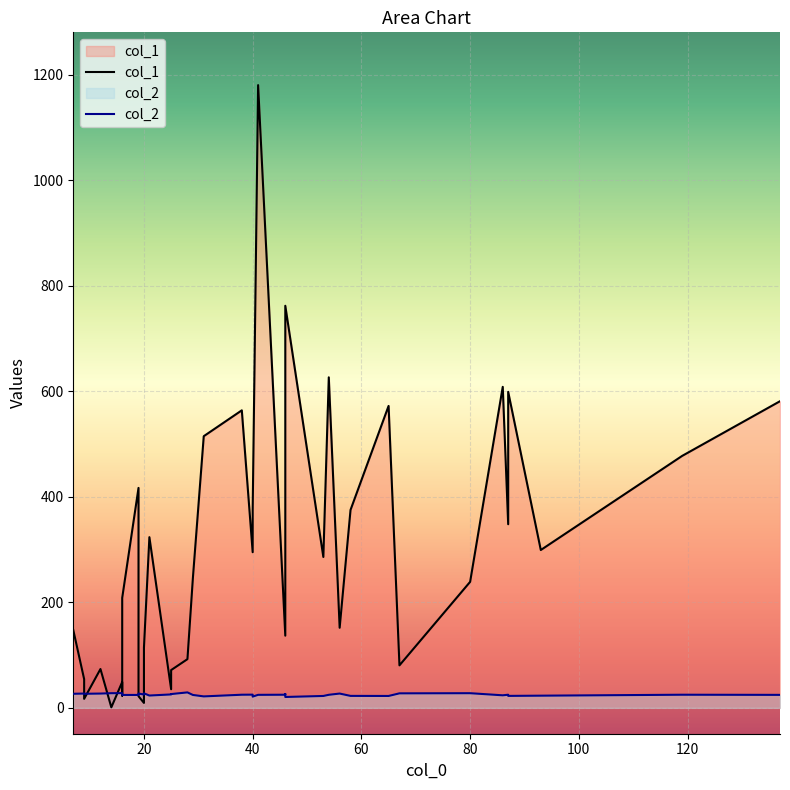

Which series has the largest total across all categories?

col_1